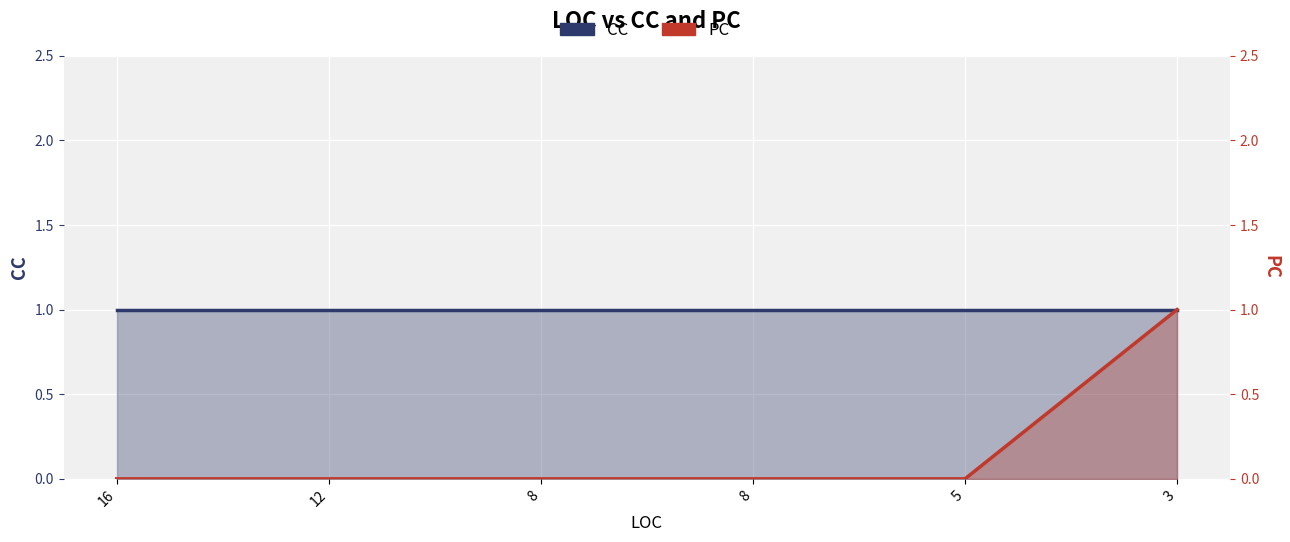

What are all the series names shown in the legend?

CC, PC